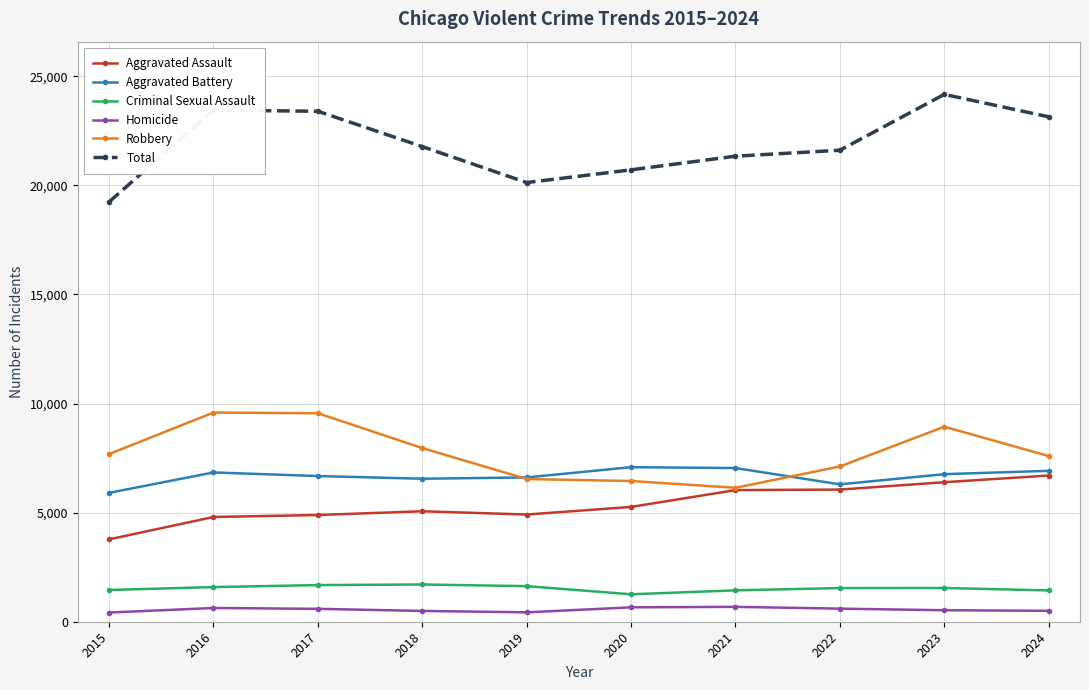

What is the value of the Robbery point at the 5th from the left?

6540